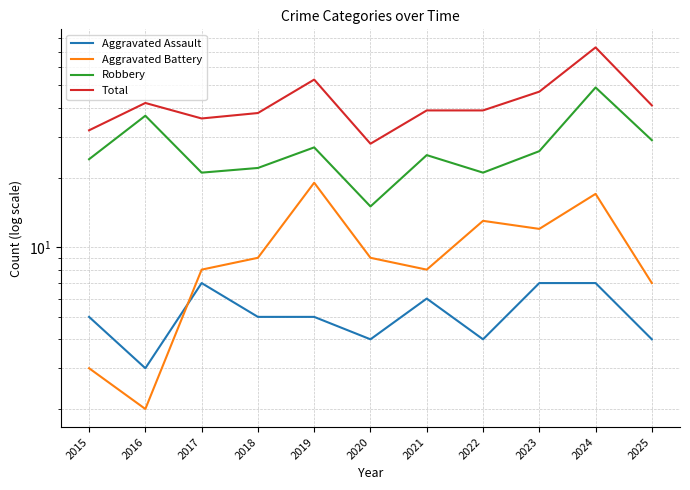

At which label does Robbery reach its minimum?

2020